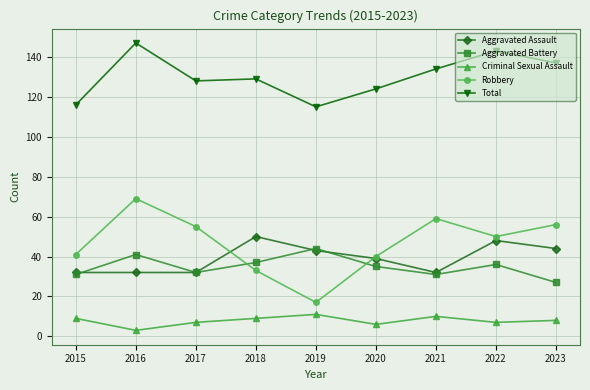

What is the difference between the second highest and minimum values in the Aggravated Assault series?

16